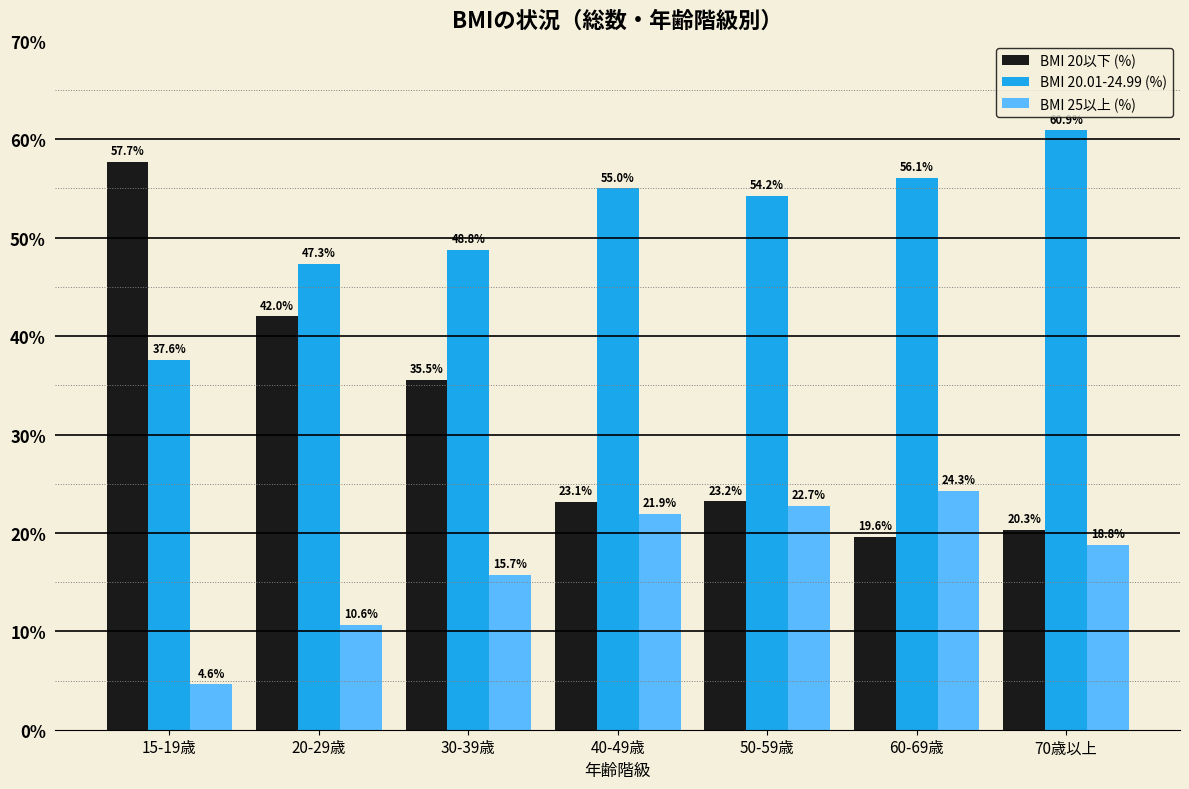

Reading left to right, list all the values displayed in this chart.

BMI 20以下 (%): 57.7	42.0	35.5	23.1	23.2	19.6	20.3
BMI 20.01-24.99 (%): 37.6	47.3	48.8	55.0	54.2	56.1	60.9
BMI 25以上 (%): 4.6	10.6	15.7	21.9	22.7	24.3	18.8